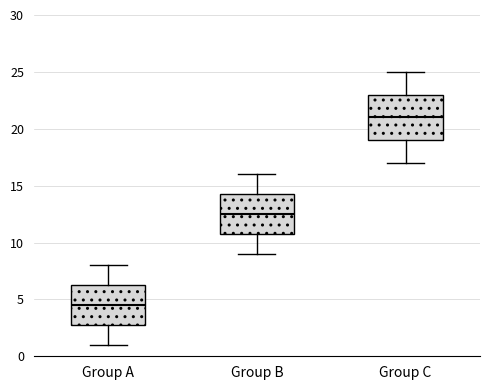

Where is the lower edge of the box for Group B on the y-axis? The values are not printed on the chart, so give them approximately, as read against the axis.

11.0